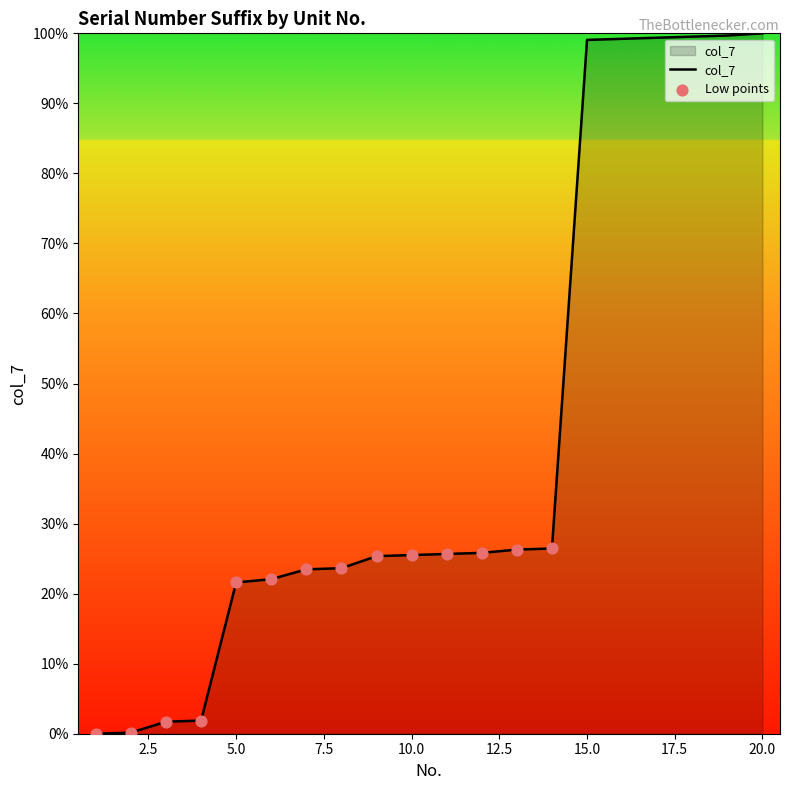

What is the greatest value displayed?

100.0